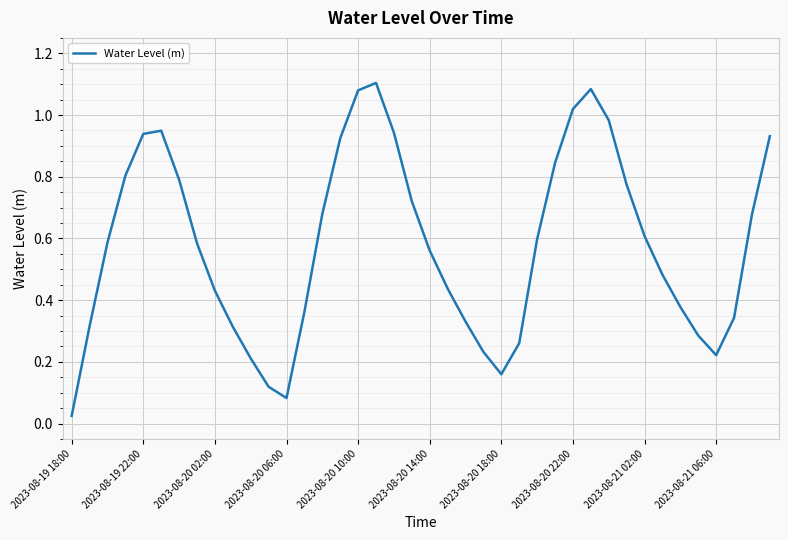

Does the chart have visible grid lines?

Yes